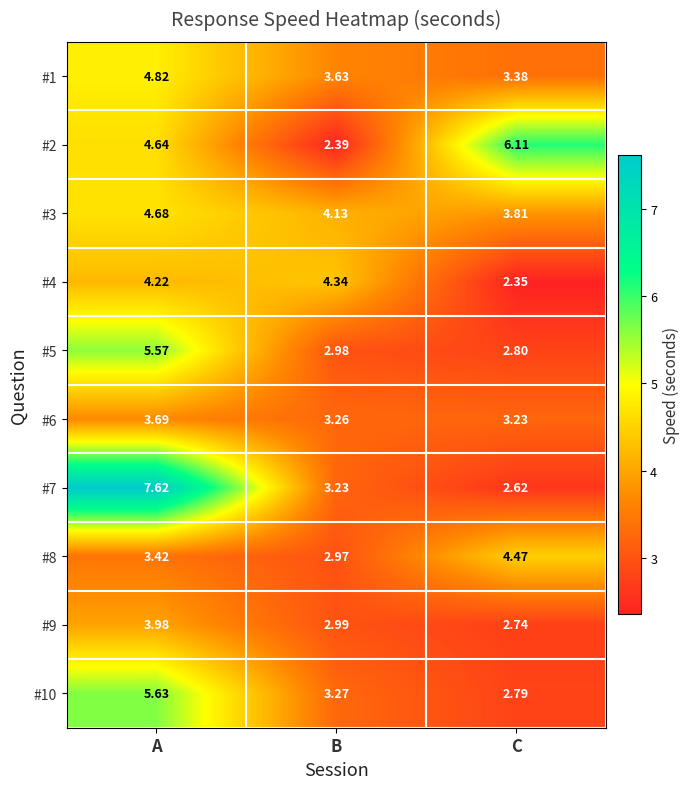

At which category is the sum across all series the highest?

A